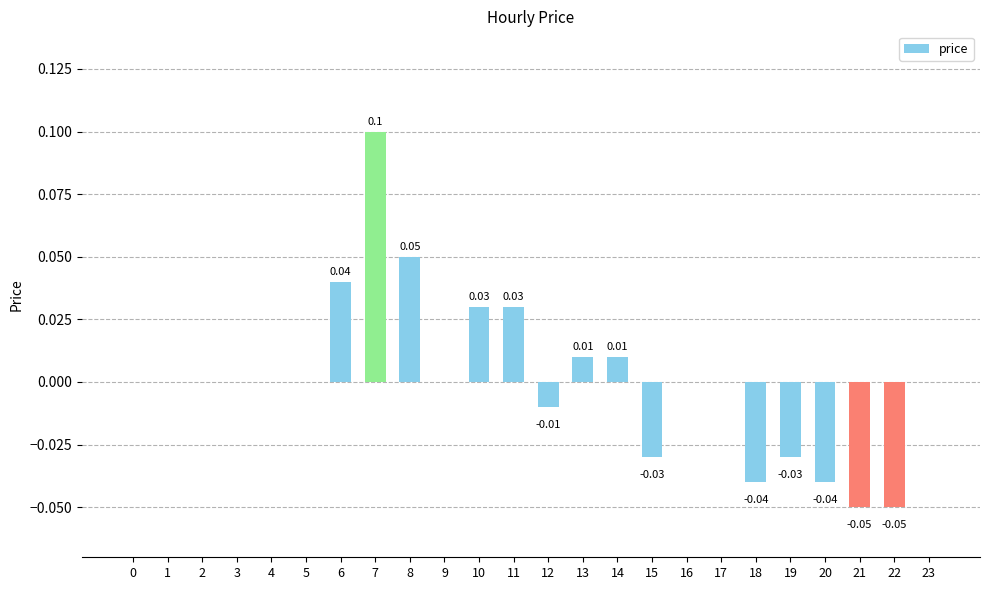

How many series are shown in this chart?

1